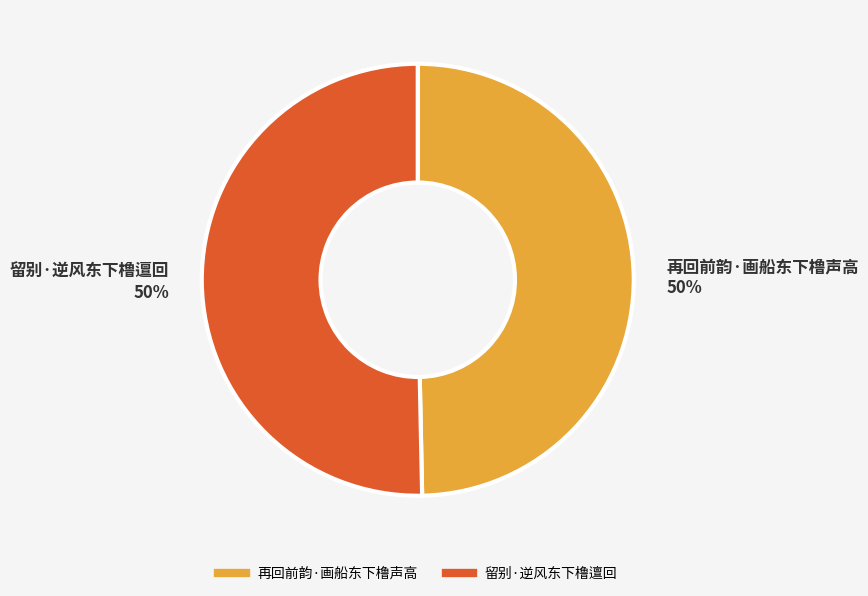

To the nearest percent, what is the average slice percentage?

50%